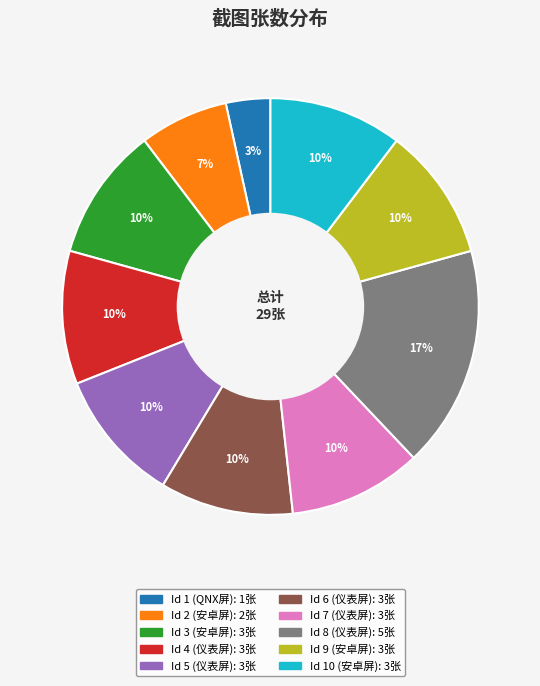

Is there a majority slice in this chart?

No